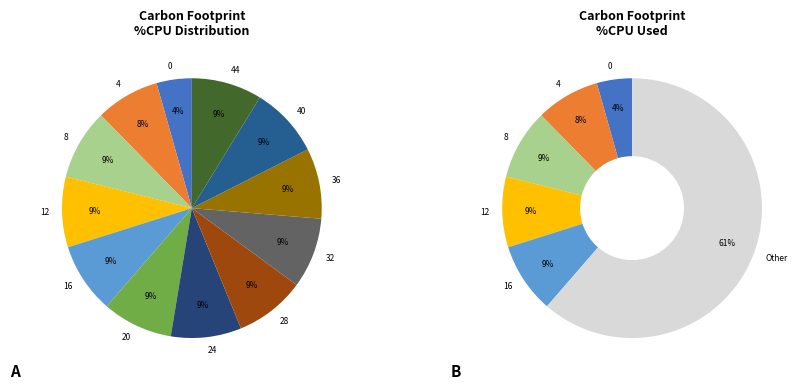

The 36 slice represents 14% of the pie. True or false?

False